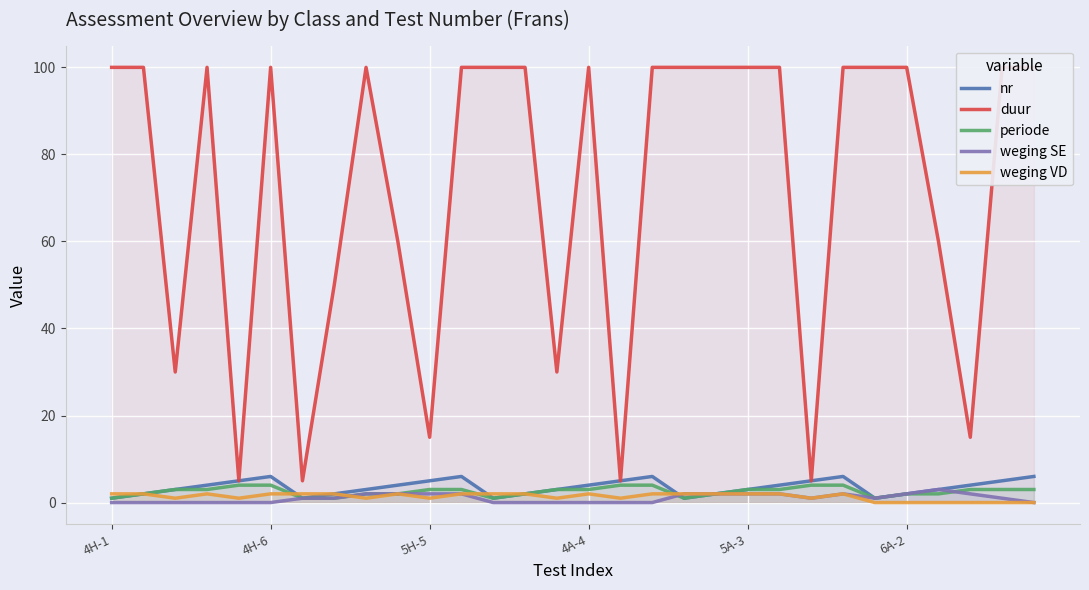

Reading left to right, what are all the values shown in this chart?

nr: 1	2	3	4	5	6	1	2	3	4	5	6	1	2	3	4	5	6	1	2	3	4	5	6	1	2	3	4	5	6
duur: 100	100	30	100	5	100	5	50	100	60	15	100	100	100	30	100	5	100	100	100	100	100	5	100	100	100	60	15	100	100
periode: 1	2	3	3	4	4	1	1	2	2	3	3	1	2	3	3	4	4	1	2	3	3	4	4	1	2	2	3	3	3
weging SE: 0	0	0	0	0	0	1	1	2	2	2	2	0	0	0	0	0	0	2	2	2	2	1	2	1	2	3	2	1	0
weging VD: 2	2	1	2	1	2	2	2	1	2	1	2	2	2	1	2	1	2	2	2	2	2	1	2	0	0	0	0	0	0